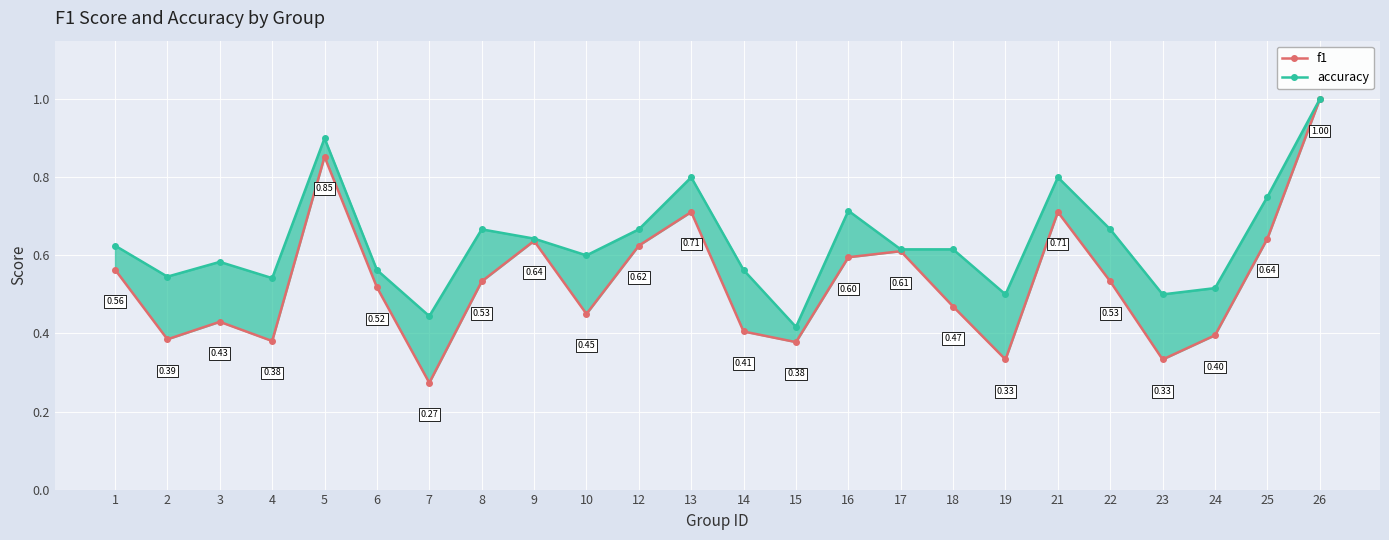

Reading right to left, what are all the values shown in this chart?

f1: 26=1.0	25=0.6	24=0.4	23=0.3	22=0.5	21=0.7	19=0.3	18=0.5	17=0.6	16=0.6	15=0.4	14=0.4	13=0.7	12=0.6	10=0.5	9=0.6	8=0.5	7=0.3	6=0.5	5=0.9	4=0.4	3=0.4	2=0.4	1=0.6
accuracy: 26=1.0	25=0.8	24=0.5	23=0.5	22=0.7	21=0.8	19=0.5	18=0.6	17=0.6	16=0.7	15=0.4	14=0.6	13=0.8	12=0.7	10=0.6	9=0.6	8=0.7	7=0.4	6=0.6	5=0.9	4=0.5	3=0.6	2=0.5	1=0.6